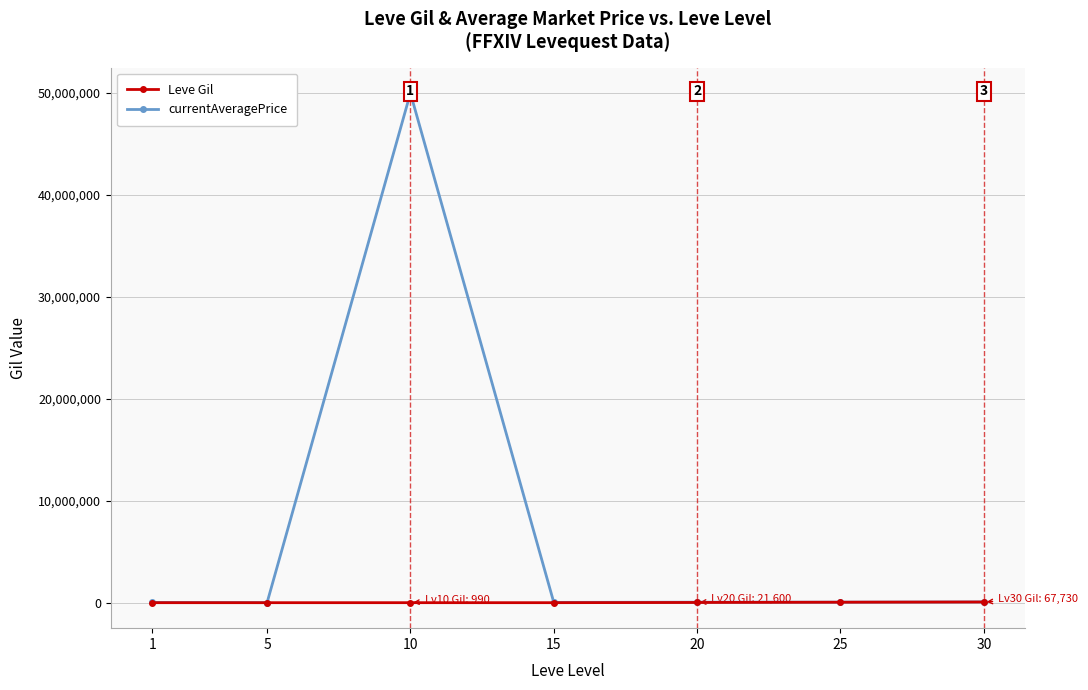

True or false: Leve Gil and currentAveragePrice intersect in this chart.

False